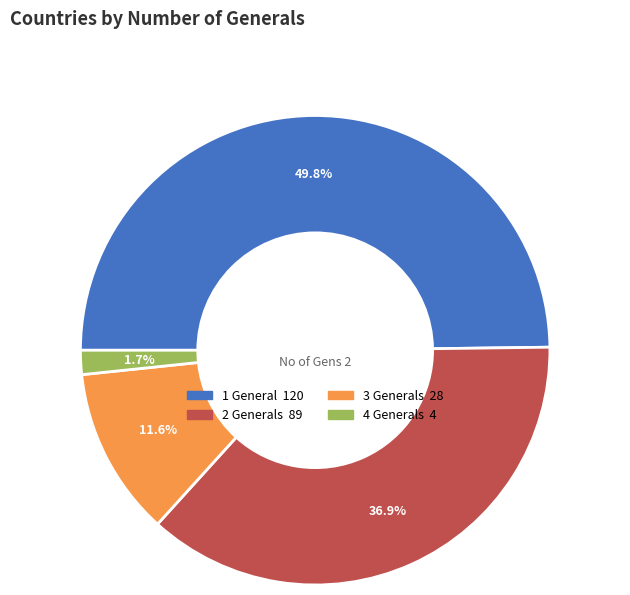

What percentage is the 2 slice, to the nearest percent?

37%